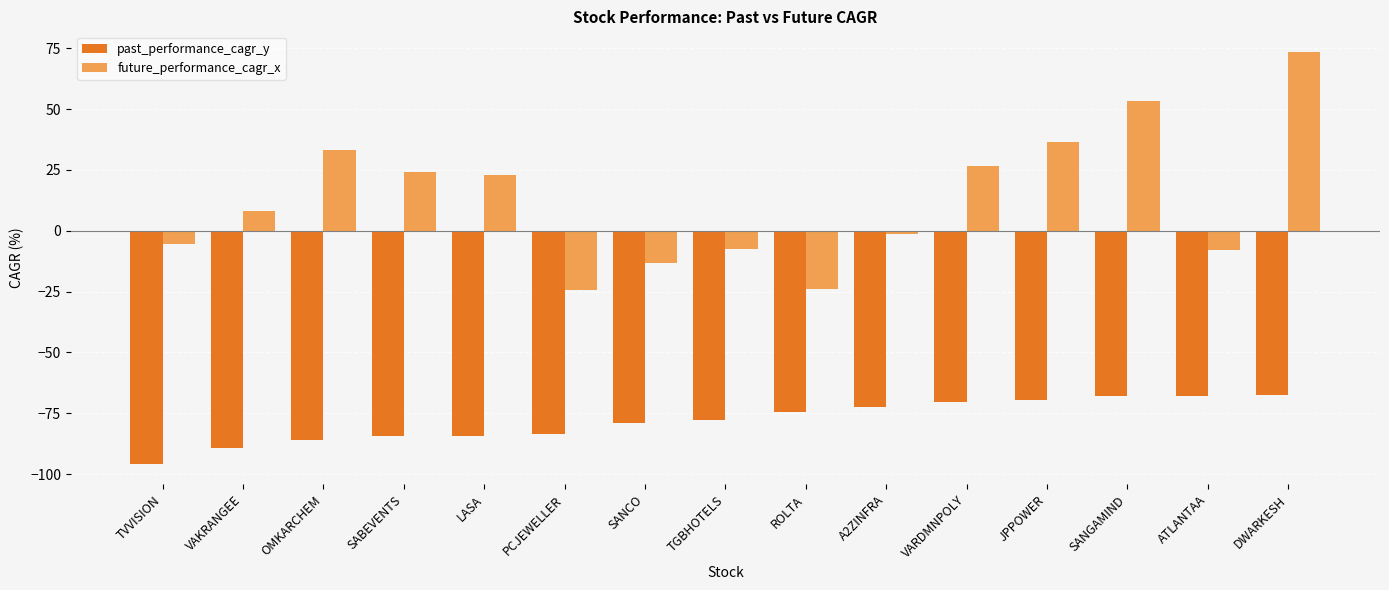

What is the maximum value shown in the chart?

73.5